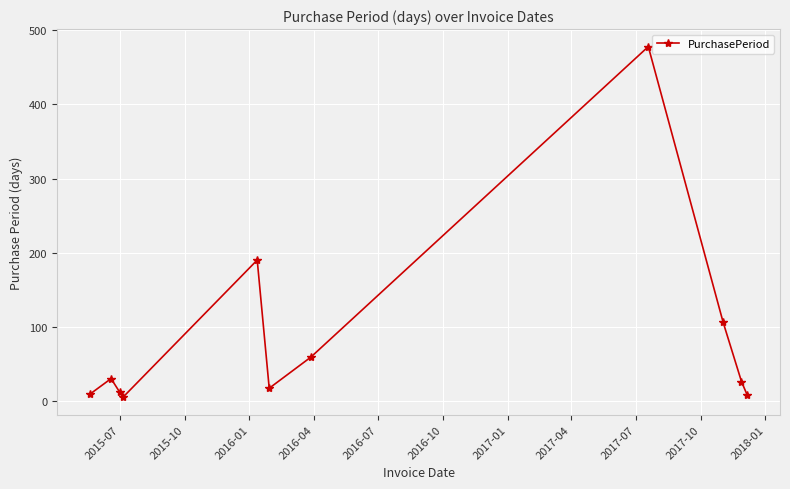

How many interior local valleys (lower than both neighbors) does the data have?

2